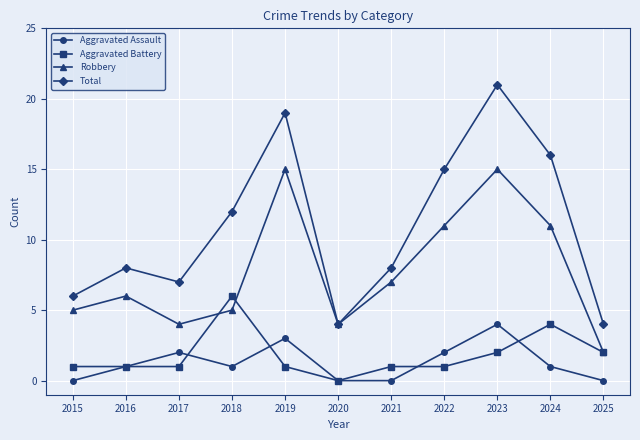

What is the difference between the second highest and minimum values in the Total series?

15